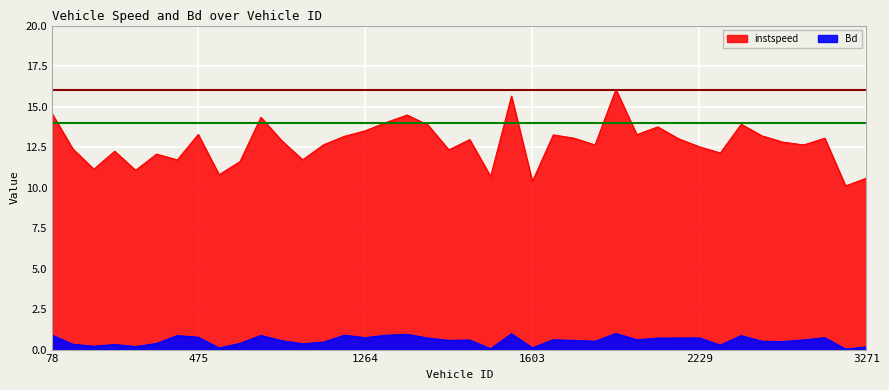

True or false: instspeed has a value of 13.8 at 1603.

False